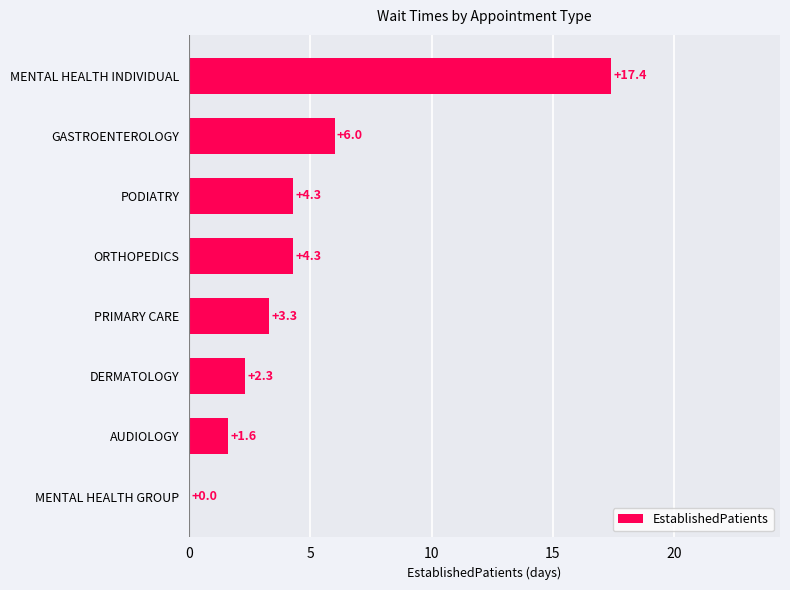

Reading bottom to top, what are all the values shown in this chart?

MENTAL HEALTH GROUP=0.0	AUDIOLOGY=1.6	DERMATOLOGY=2.3	PRIMARY CARE=3.3	ORTHOPEDICS=4.3	PODIATRY=4.3	GASTROENTEROLOGY=6.0	MENTAL HEALTH INDIVIDUAL=17.4